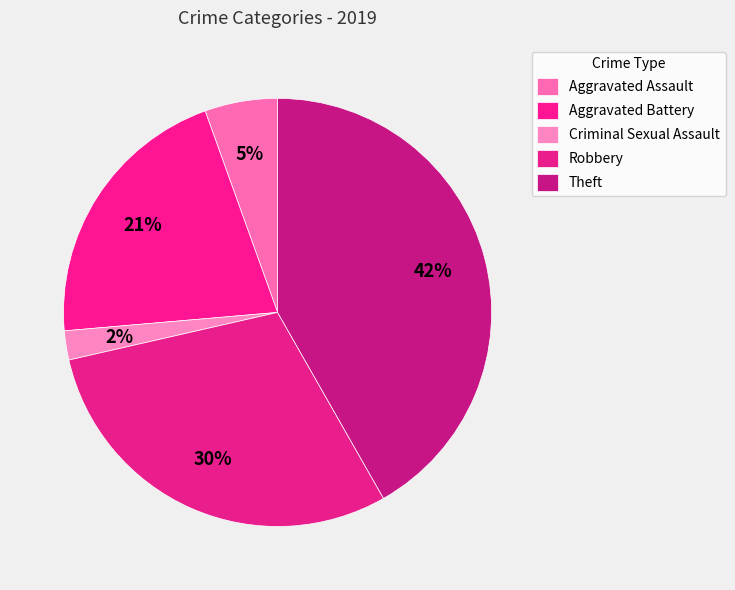

To the nearest percent, what is the average slice percentage?

20%